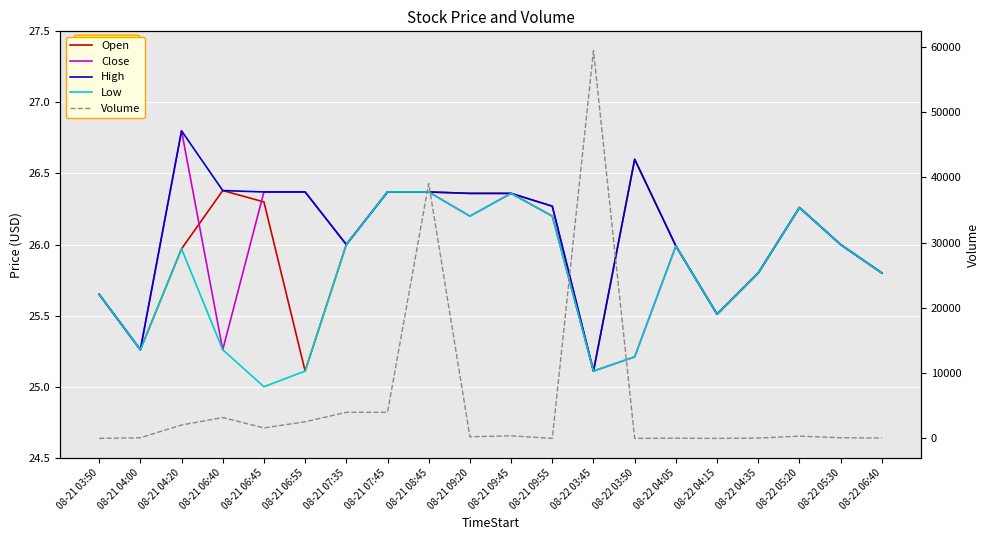

Rank the series at 08-22 05:30 from highest to lowest value.

Volume, Open, Close, High, Low